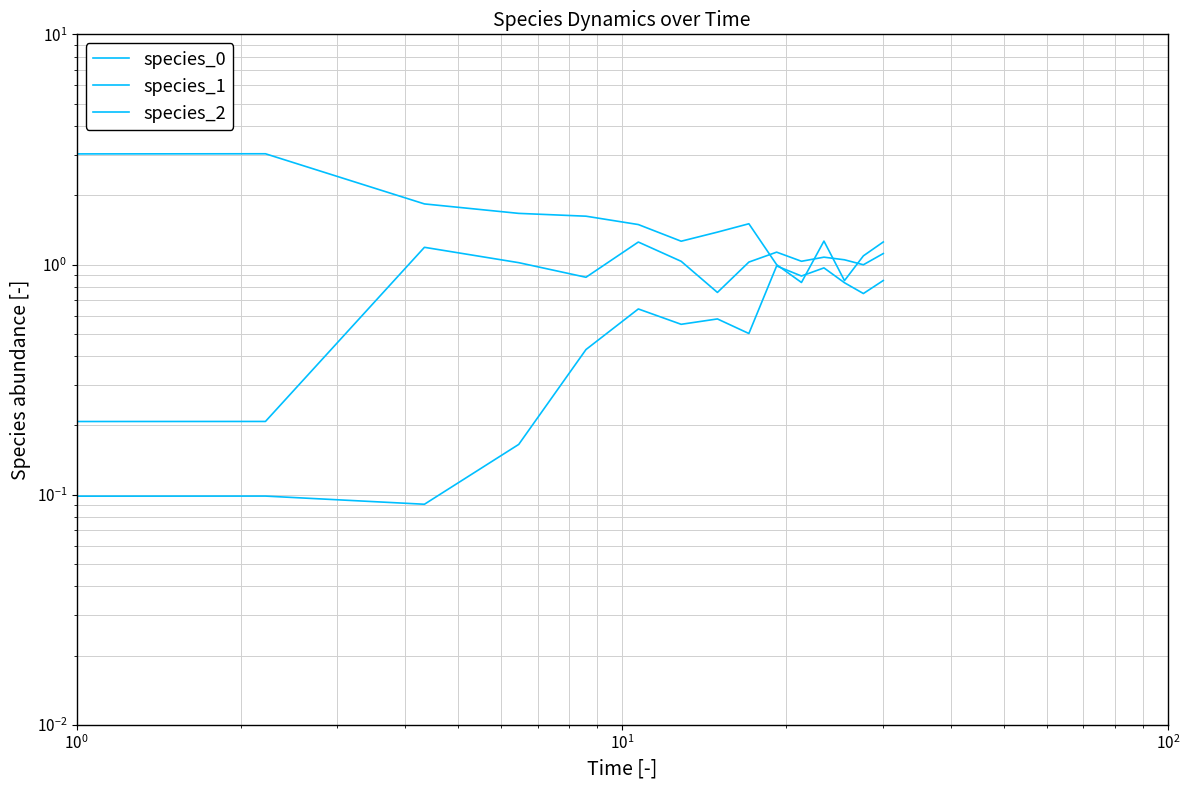

List the series in order of their peak value, highest first.

species_1, species_0, species_2